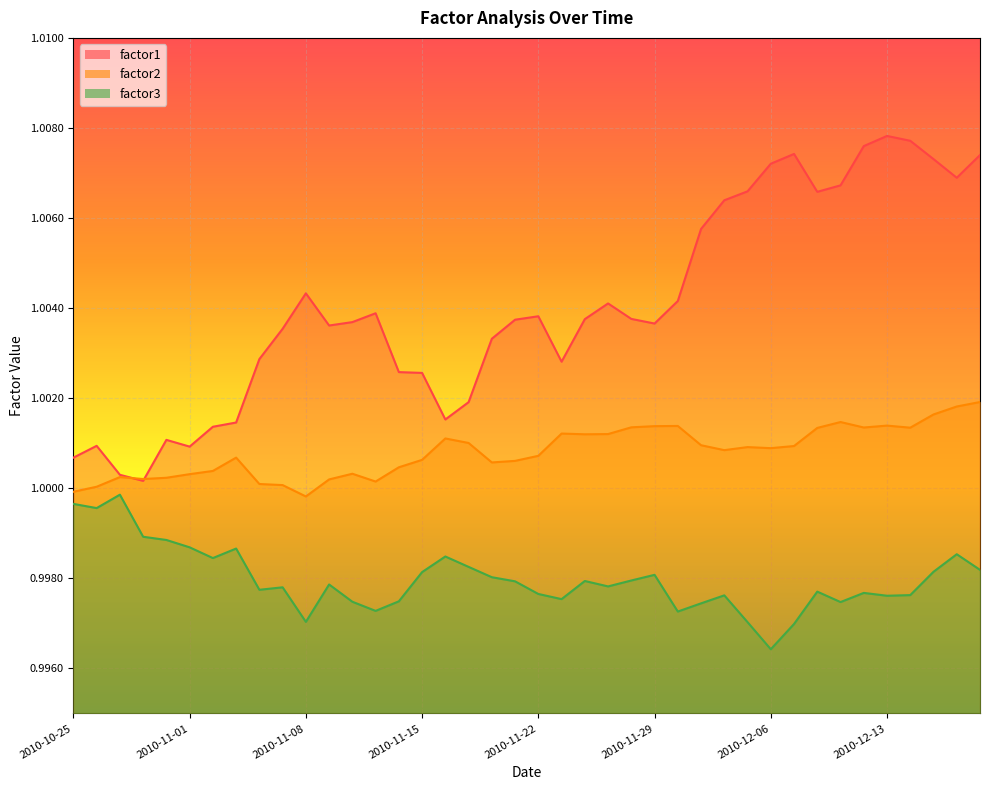

What is the label of the 31st point from the left?

2010-12-06